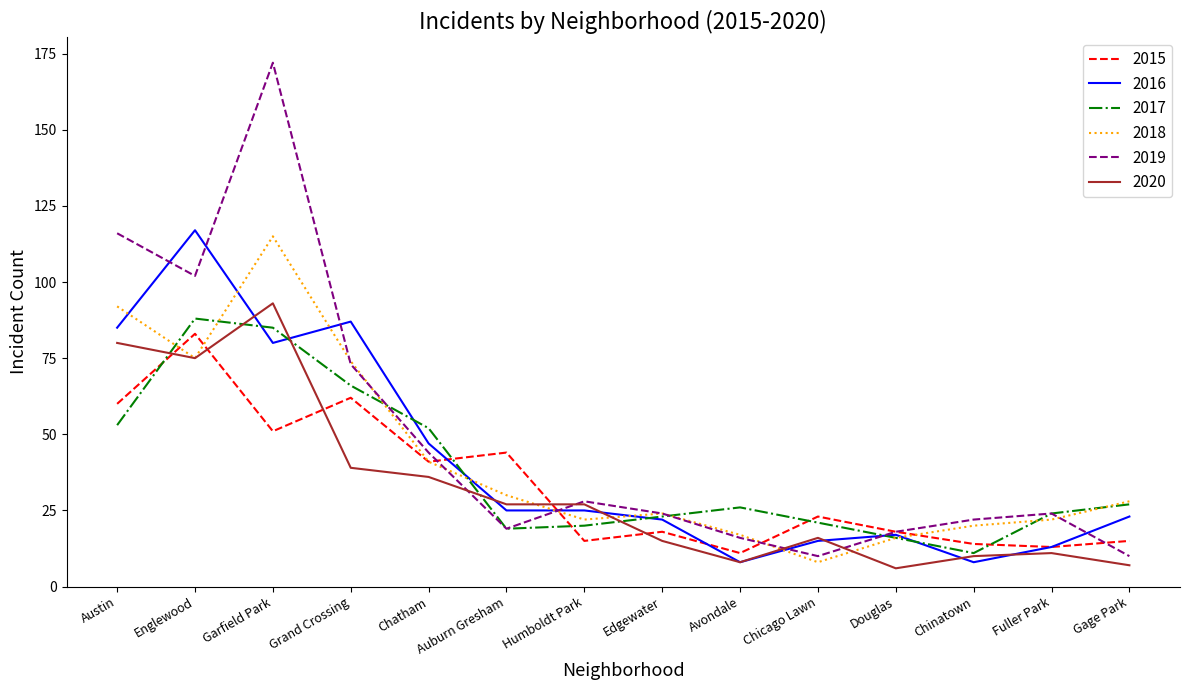

At how many categories does at least one series exceed 130?

1